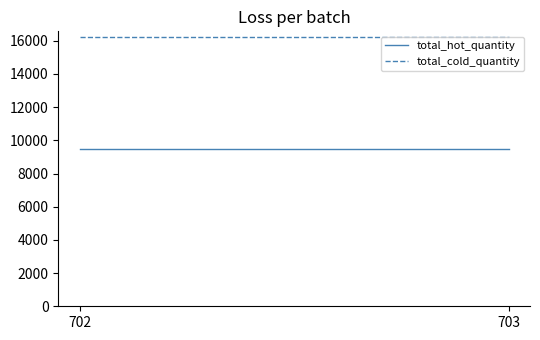

What are all the series names shown in the legend?

total_hot_quantity, total_cold_quantity